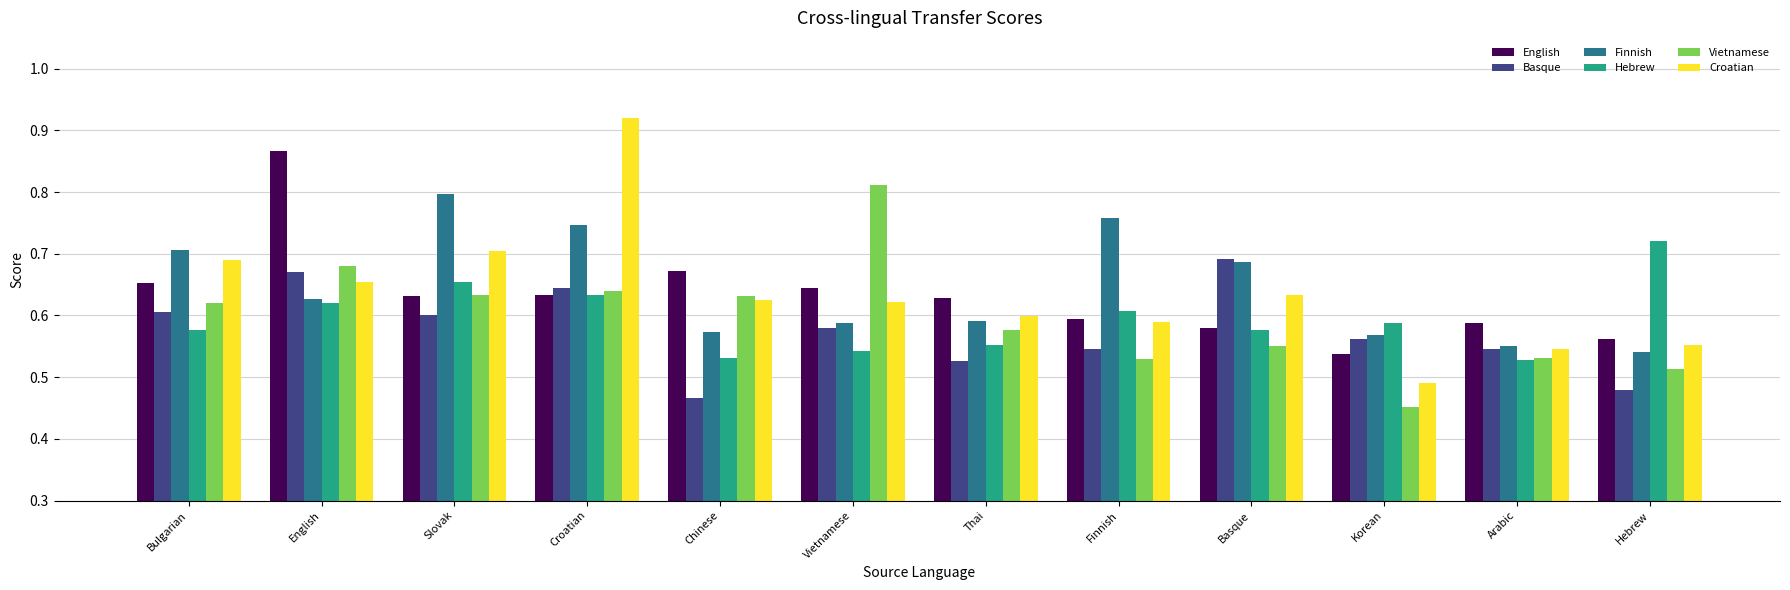

What is the difference between the maximum and minimum values in the Vietnamese series?

0.4